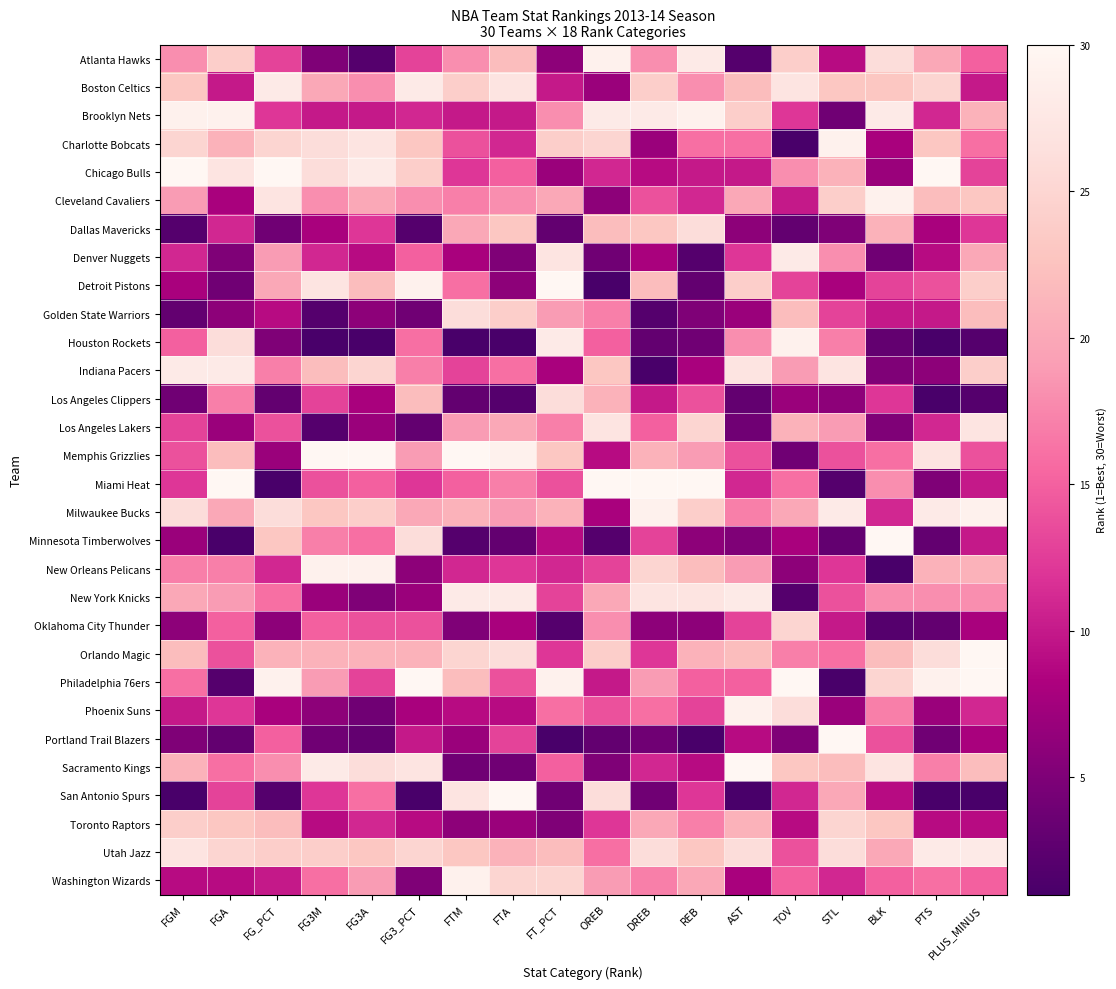

Rank the series at STL from lowest to highest value.

Philadelphia 76ers, Miami Heat, Minnesota Timberwolves, Brooklyn Nets, Dallas Mavericks, Los Angeles Clippers, Phoenix Suns, Detroit Pistons, Atlanta Hawks, Oklahoma City Thunder, Washington Wizards, New Orleans Pelicans, Golden State Warriors, Memphis Grizzlies, New York Knicks, Orlando Magic, Houston Rockets, Denver Nuggets, Los Angeles Lakers, San Antonio Spurs, Chicago Bulls, Sacramento Kings, Boston Celtics, Cleveland Cavaliers, Toronto Raptors, Utah Jazz, Indiana Pacers, Milwaukee Bucks, Charlotte Bobcats, Portland Trail Blazers